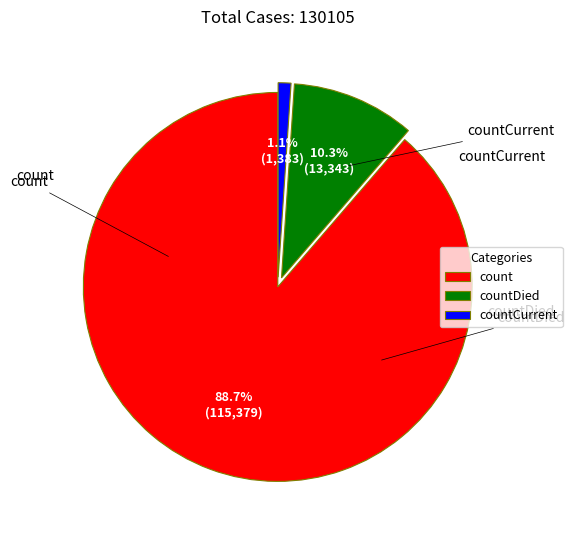

The countCurrent slice represents 1% of the pie. True or false?

True